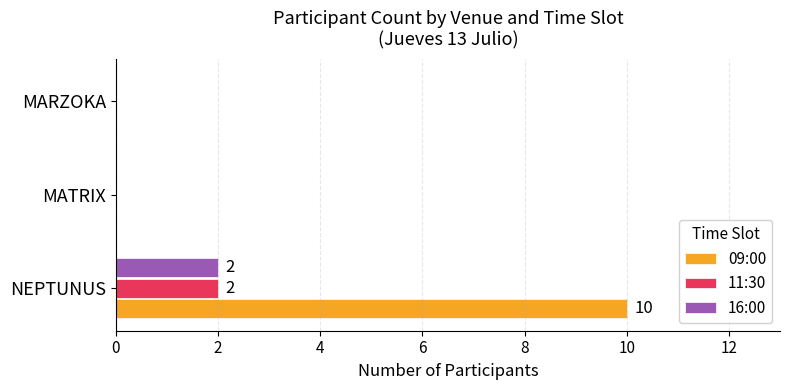

The value of 11:30 at NEPTUNUS is 3. True or false?

False